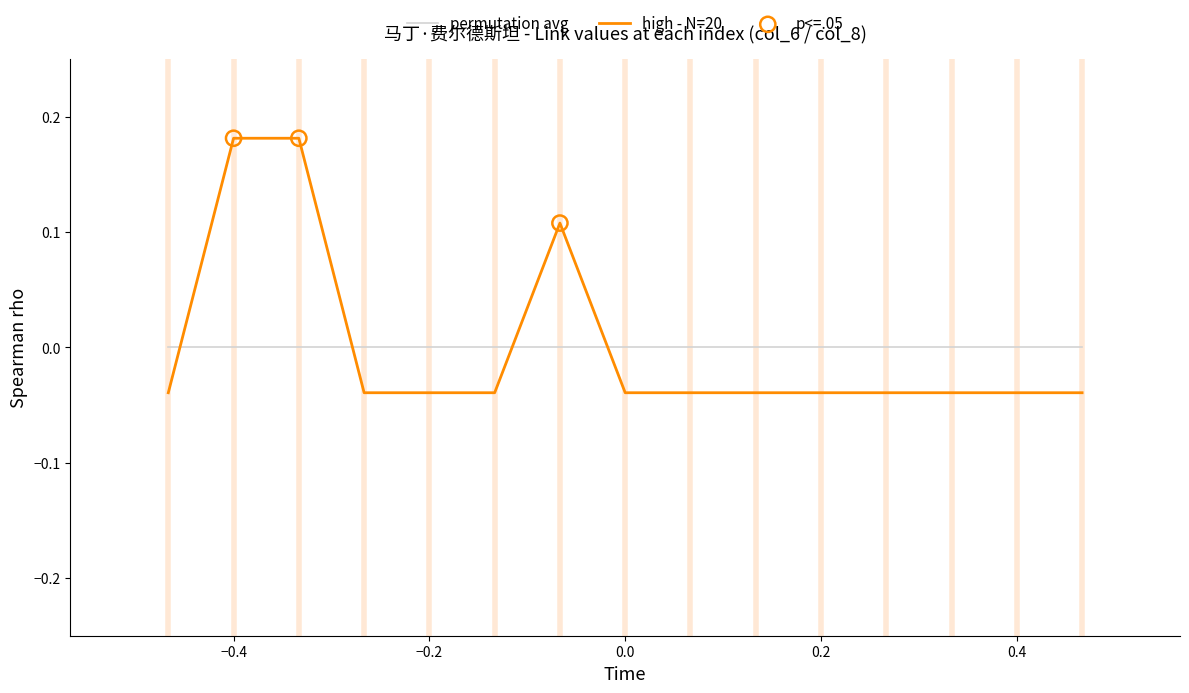

Which series has the widest spread of values?

high - N=20